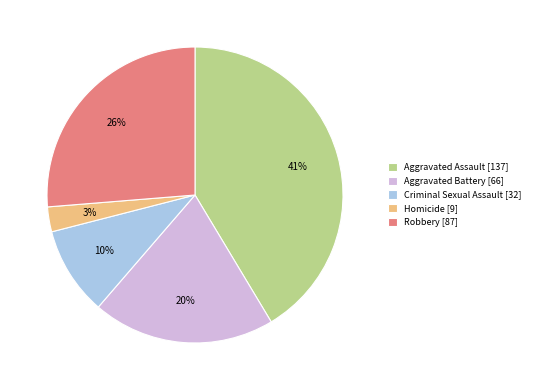

To the nearest percent, what is the average slice percentage?

20%